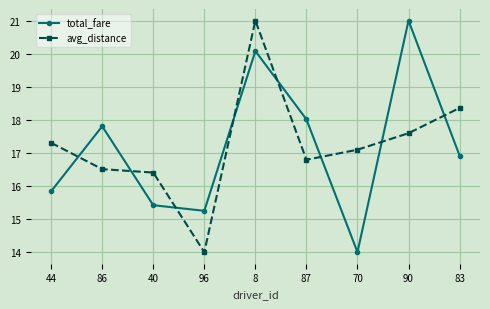

What is the value of the avg_distance point at the 3rd from the left?

16.4